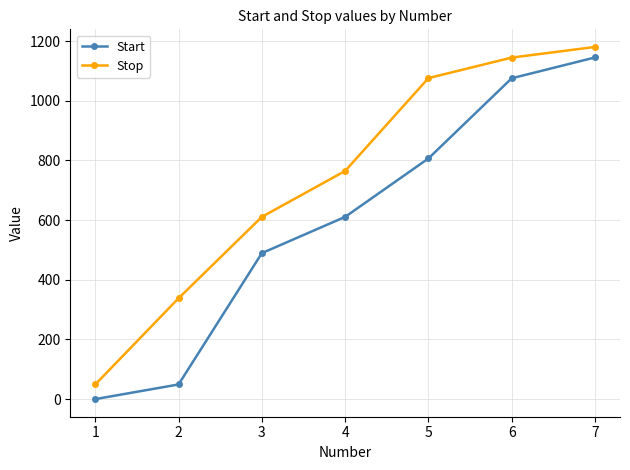

Between 3 and 4, which series saw the biggest shift?

Stop